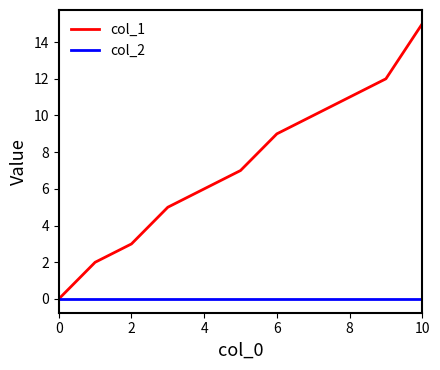

Which series has the largest range (max minus min)?

col_1